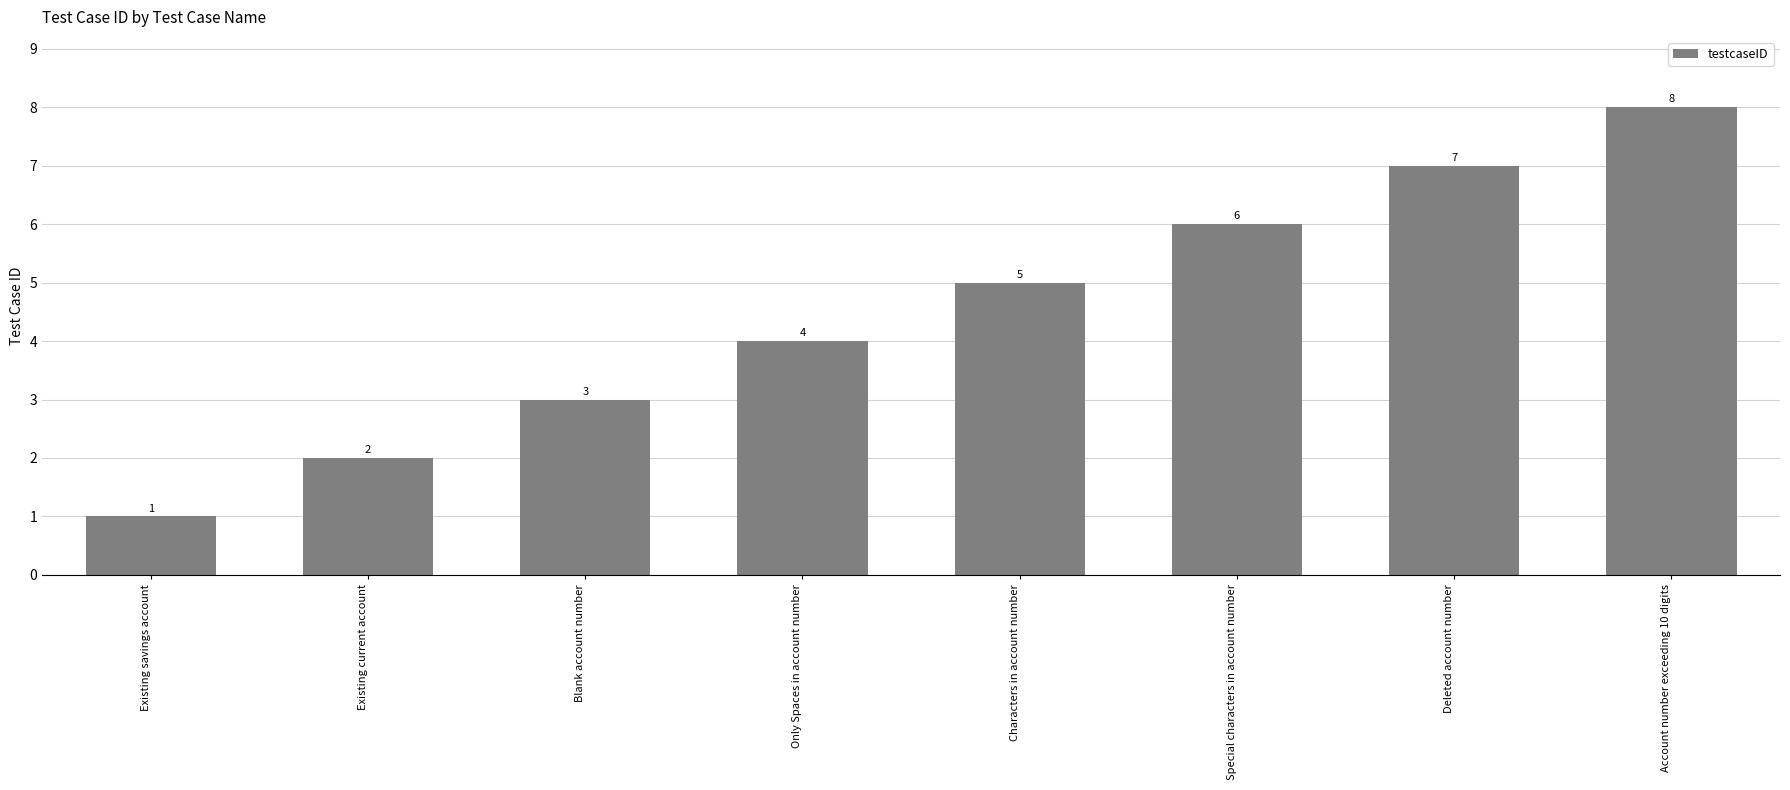

How many series are shown in this chart?

1